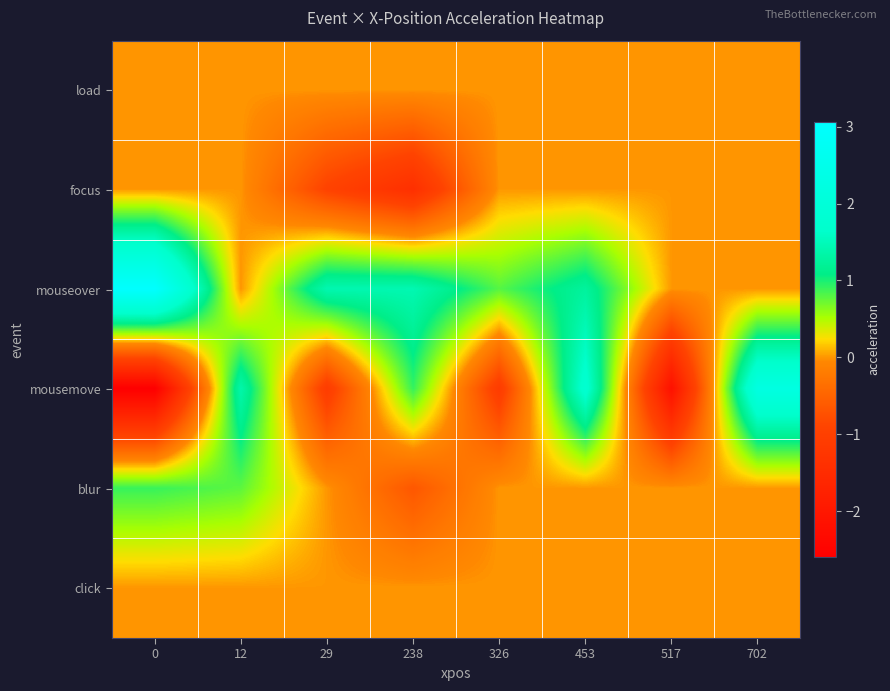

Which series has the largest total across all categories?

row_2